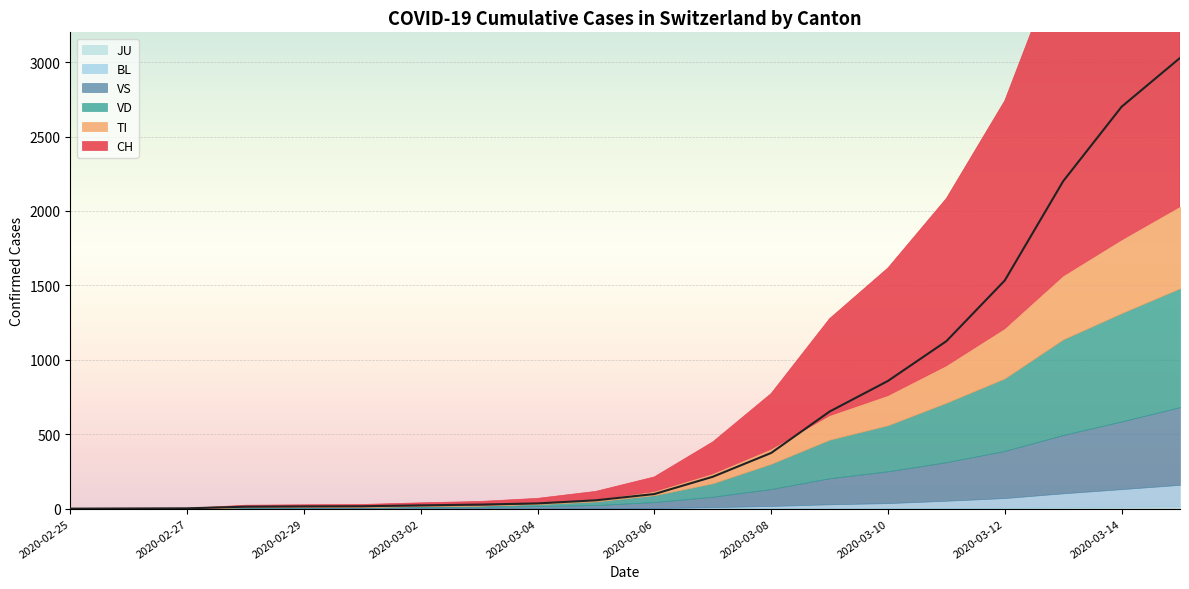

What is the total value across all series at 2020-03-09?

1276